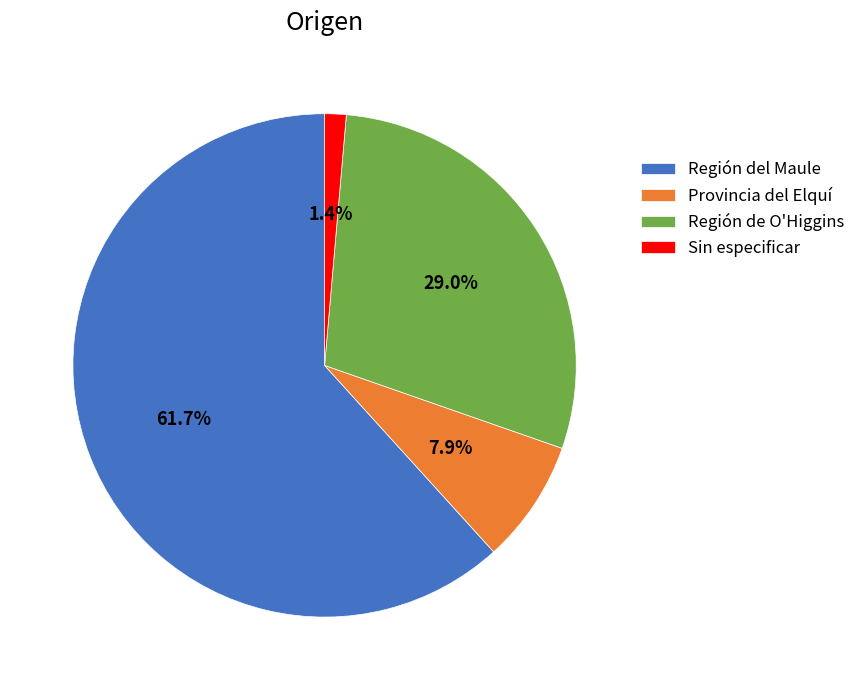

How many segments does this pie chart have?

4